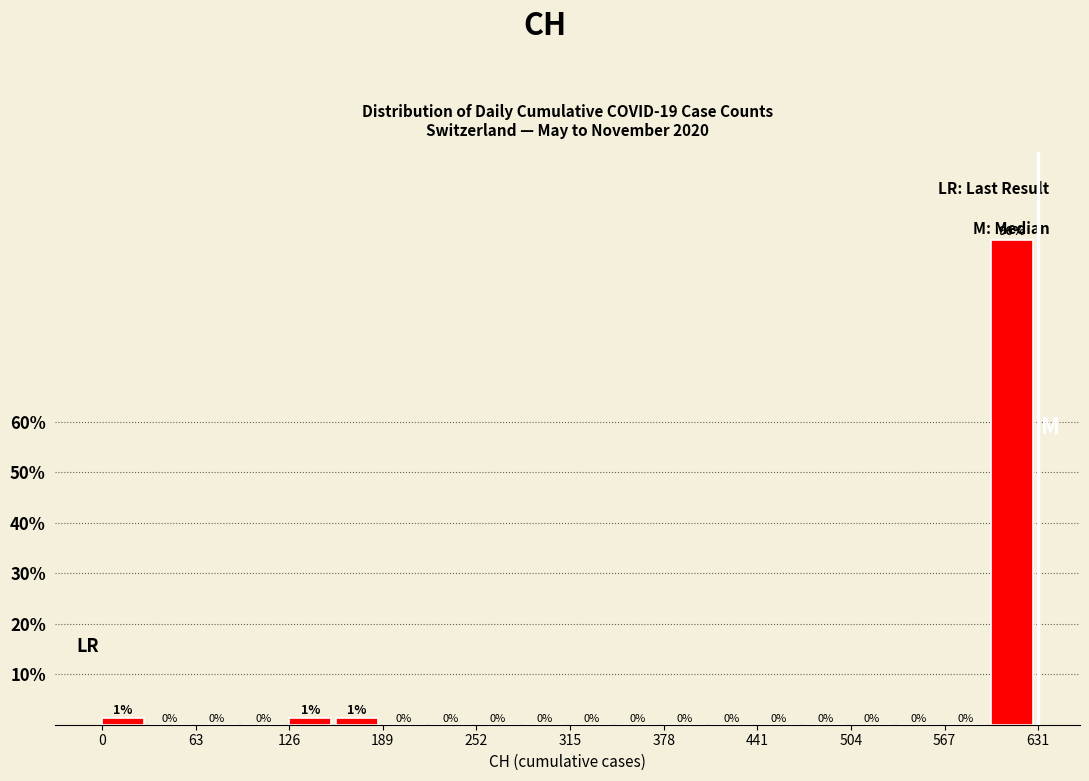

Around what value on the x-axis is the tallest bar? Give the approximate position of its centre, as read against the axis.

610